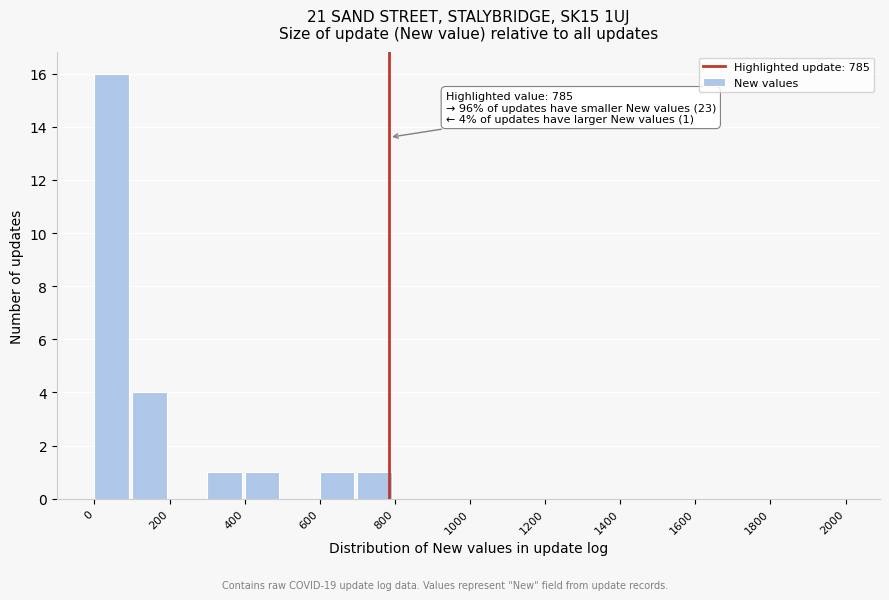

Over which range of the x-axis is the bar tallest?

0 to 100